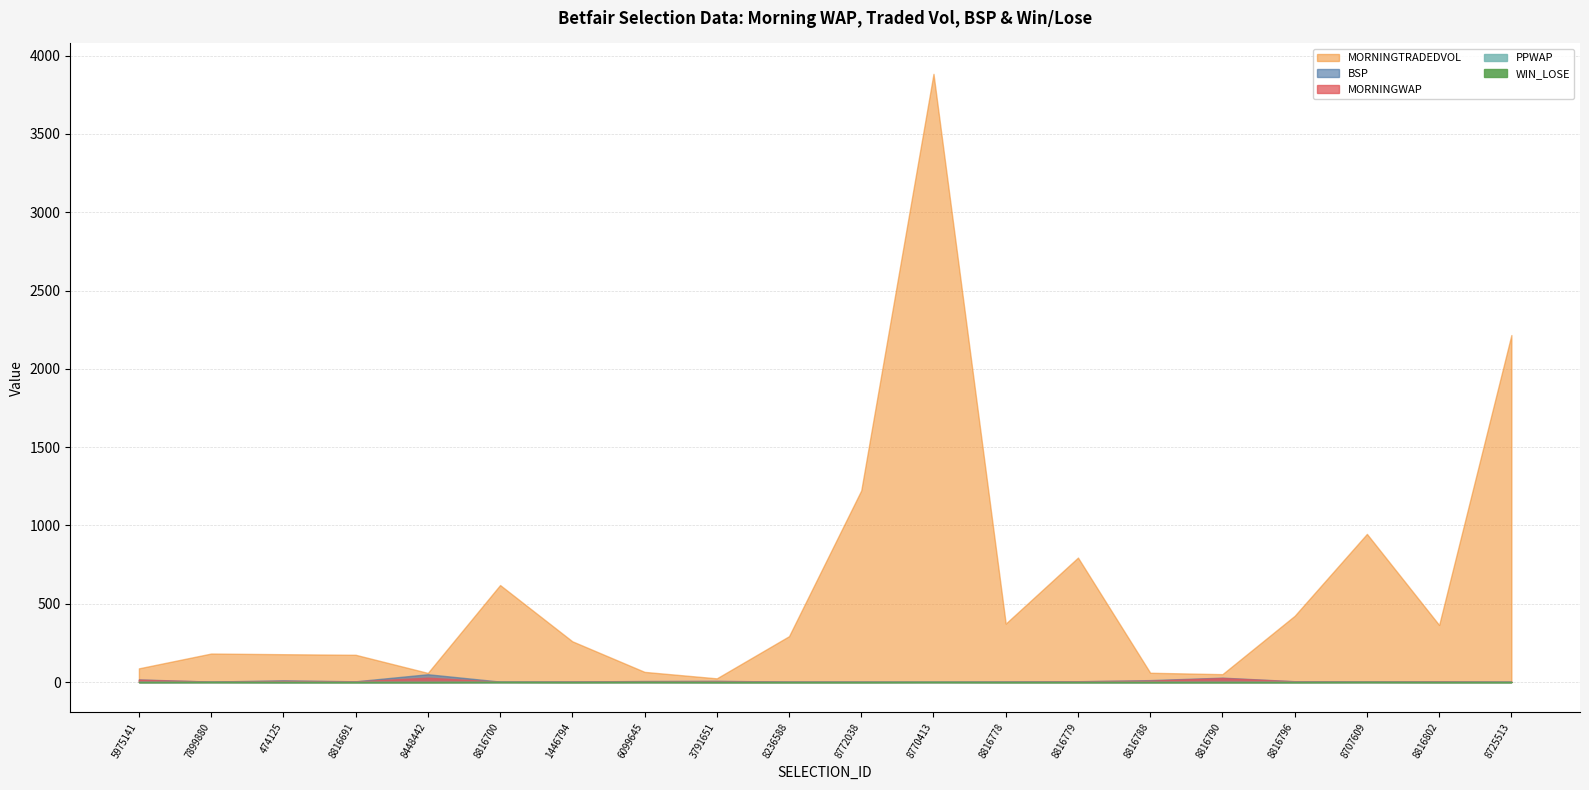

What is the average value of the BSP series?

9.1